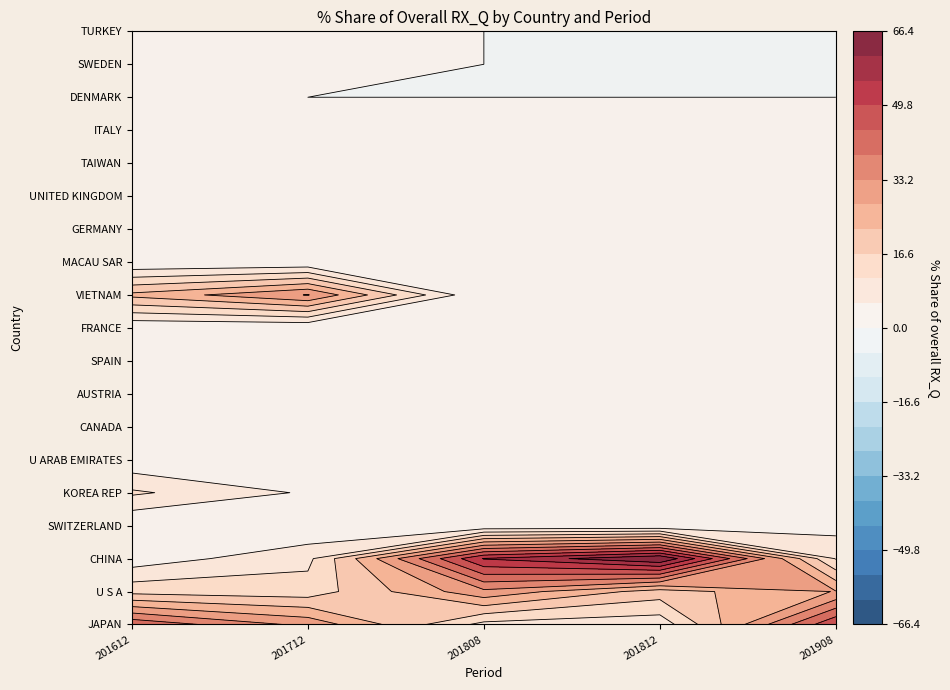

Rank the series by their maximum value, from lowest to highest.

DENMARK, TAIWAN, UNITED KINGDOM, SWEDEN, TURKEY, MACAU SAR, FRANCE, AUSTRIA, CANADA, U ARAB EMIRATES, ITALY, SPAIN, SWITZERLAND, GERMANY, KOREA REP, U S A, VIETNAM, JAPAN, CHINA